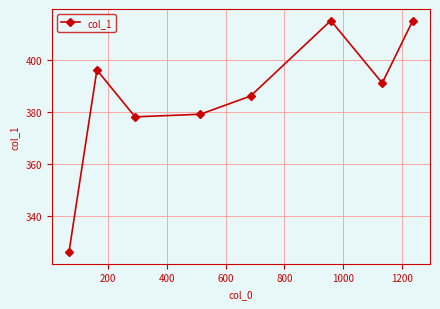

What is the minimum value shown in the chart?

326